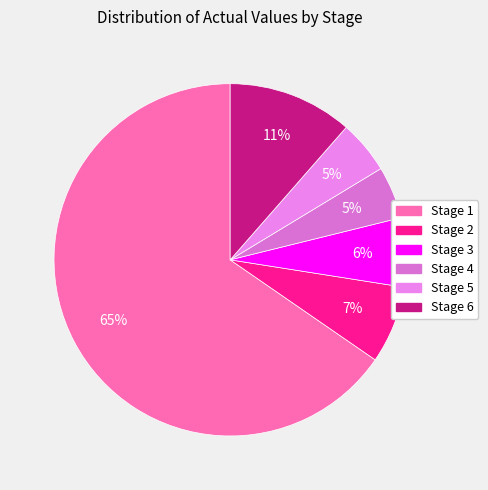

What percentage is the Stage 4 slice, to the nearest percent?

5%